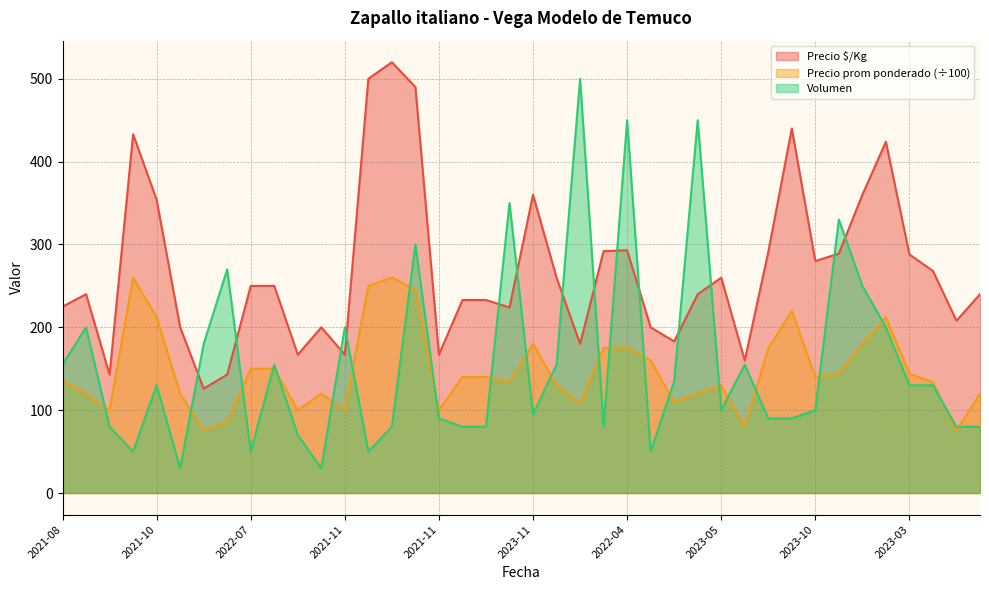

What is the sum of all Volumen values?

6280.0